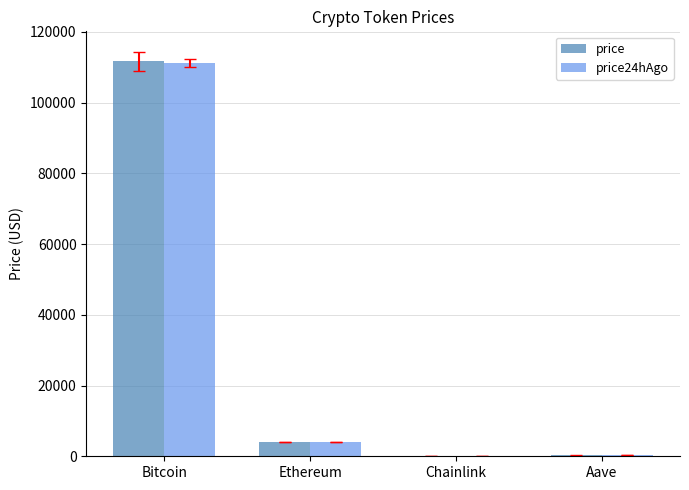

What is the total value across all series at Bitcoin?

222863.0